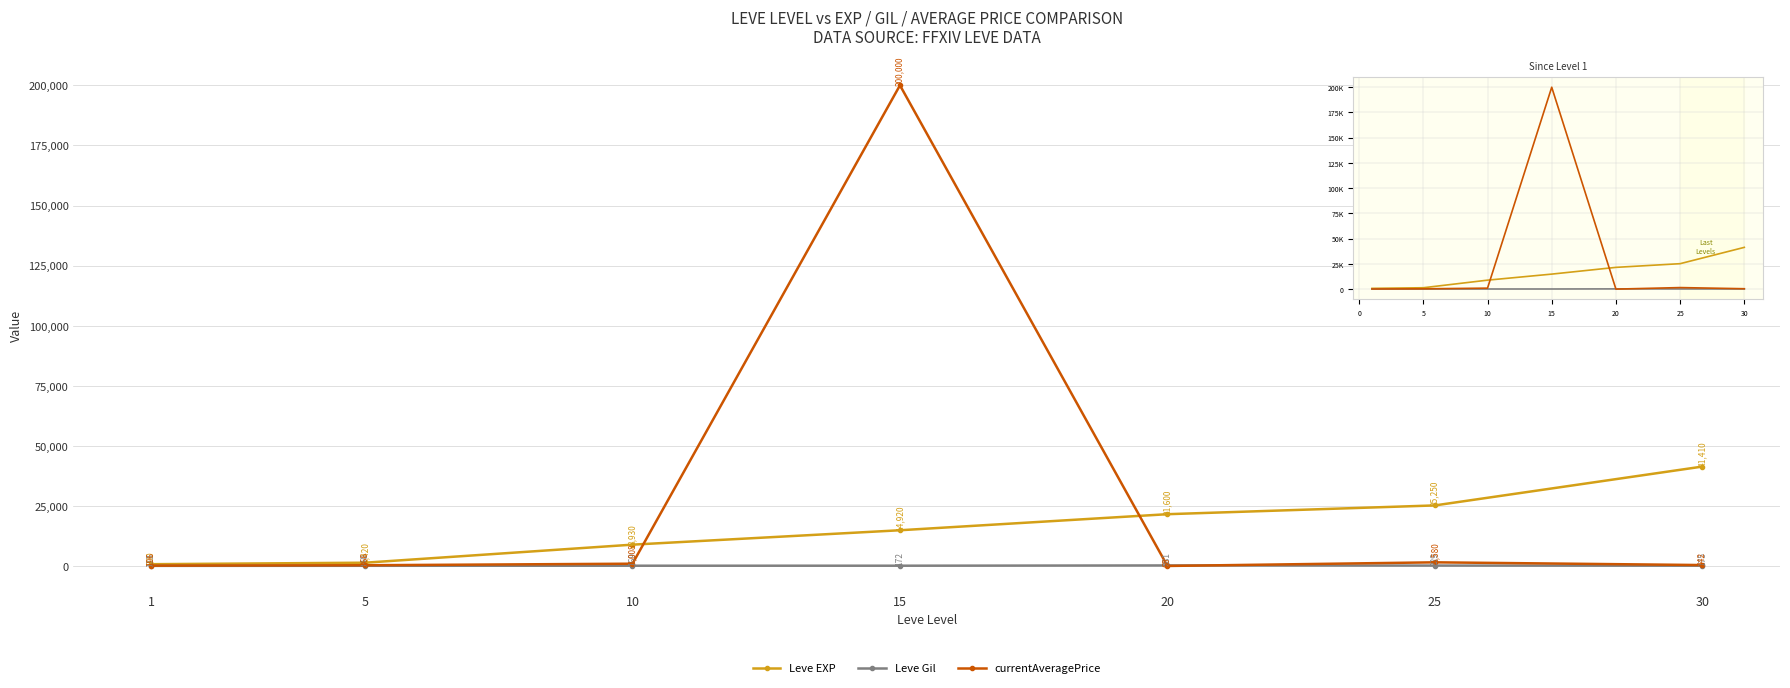

What is the value of the currentAveragePrice point at the 5th from the left?

65.3